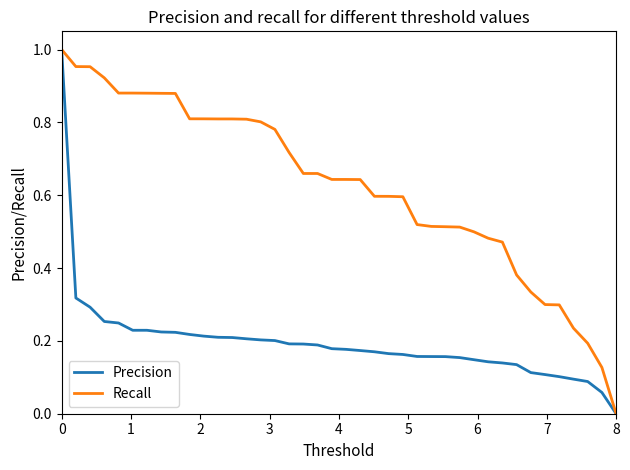

Which series has the largest total across all categories?

Recall